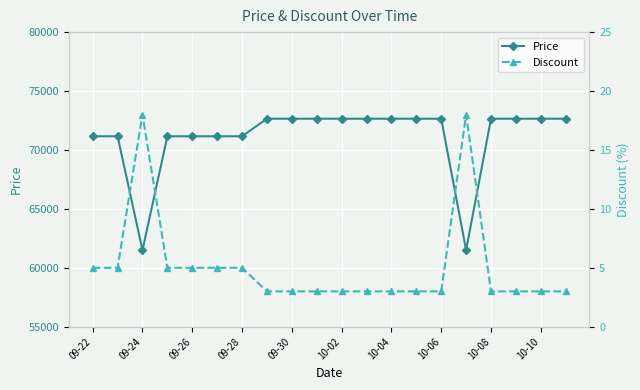

Is it true that Price equals 41436 at 10-10?

False